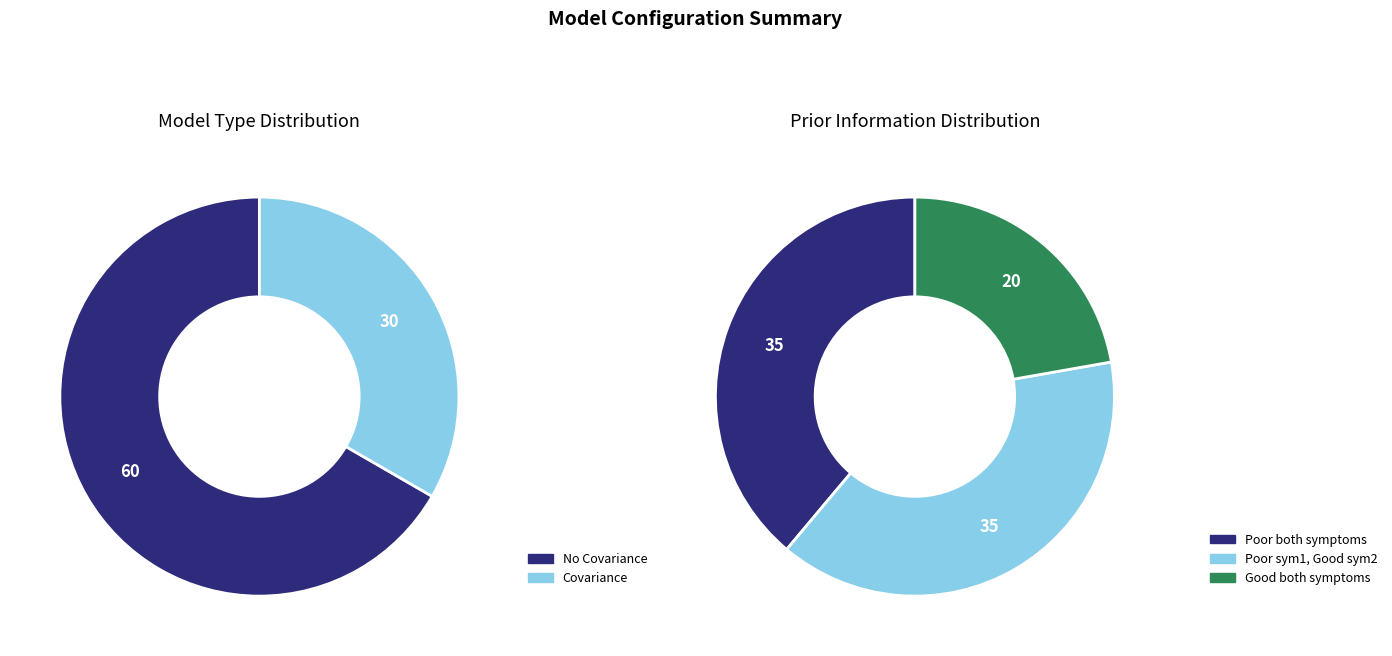

What is the change in value from No Covariance, Poor symptom one, very good symptom two to Covariance, Poor both symptoms?

-15